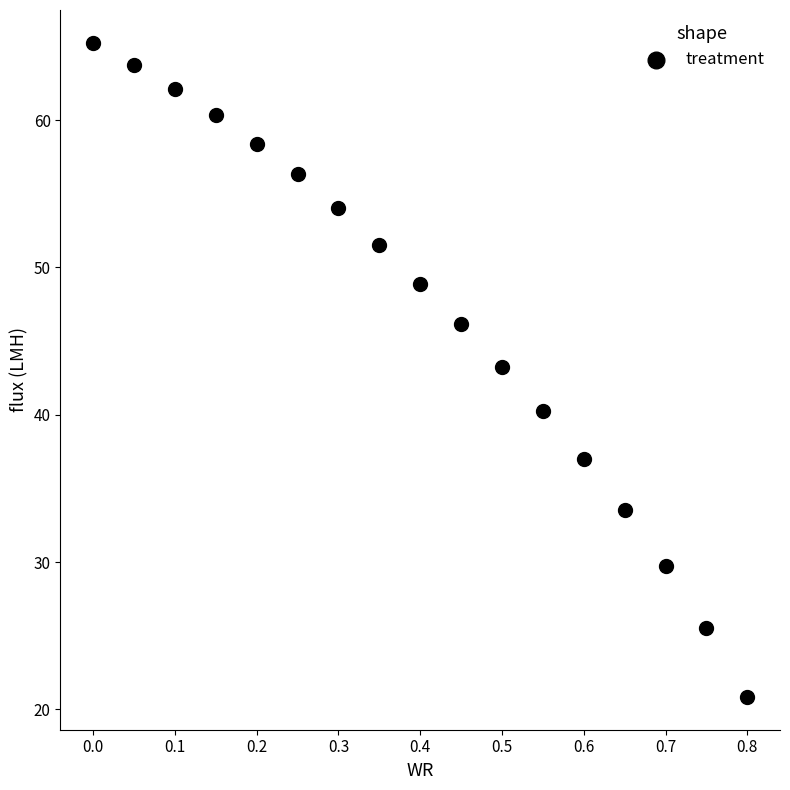

What is the range of X values (max minus min)?

0.8